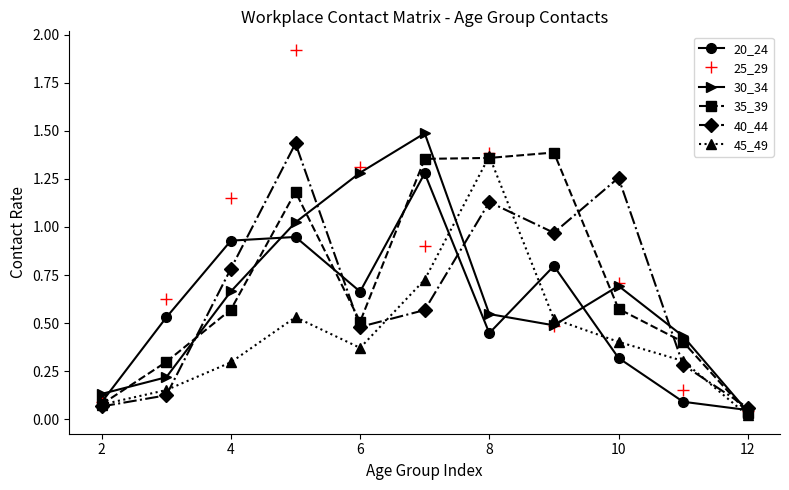

True or false: 40_44 and 20_24 cross at least once.

True